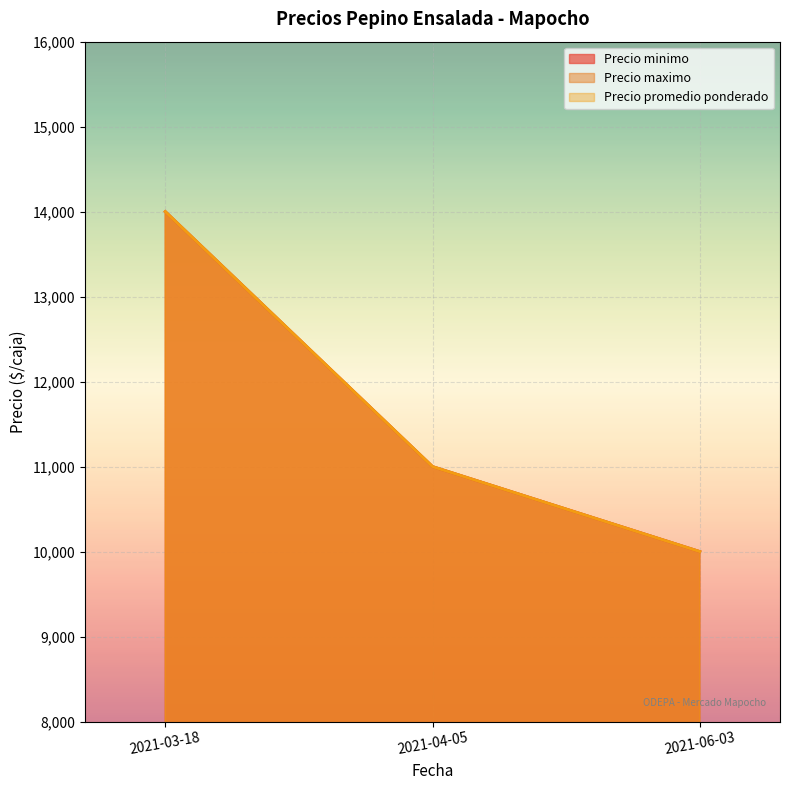

Count the number of categories in the chart.

3